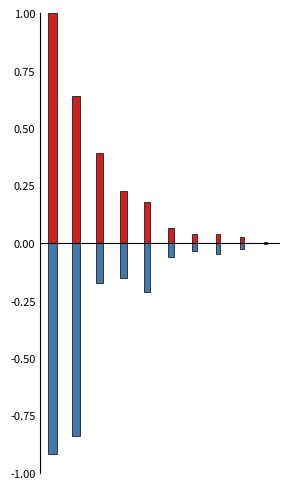

Are the bars horizontal?

No